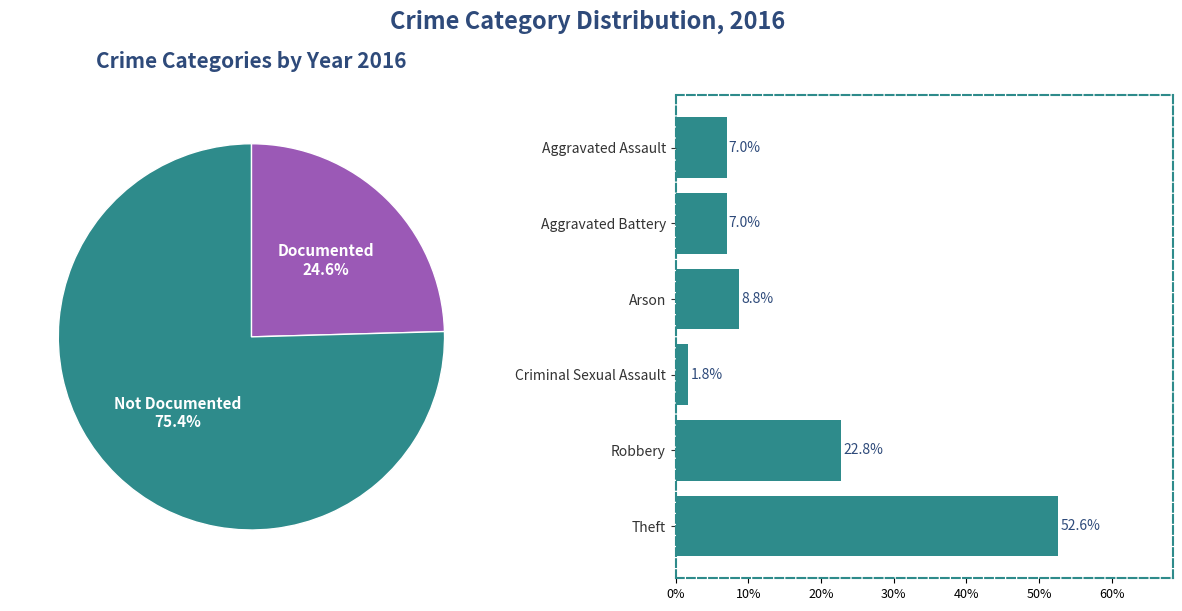

Is it true that Aggravated Assault is 16% of the pie?

False